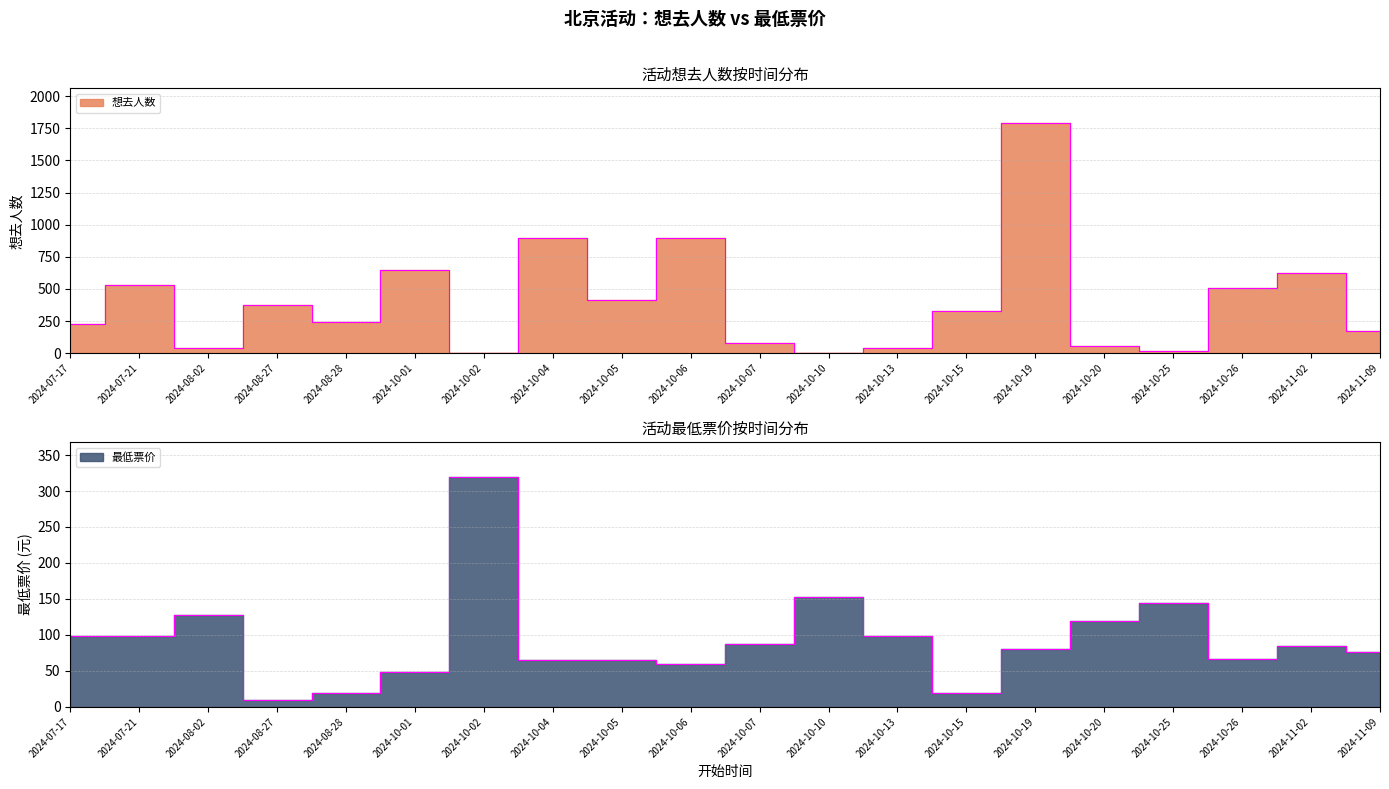

Where does the 想去人数 series first go above 326?

2024-07-21